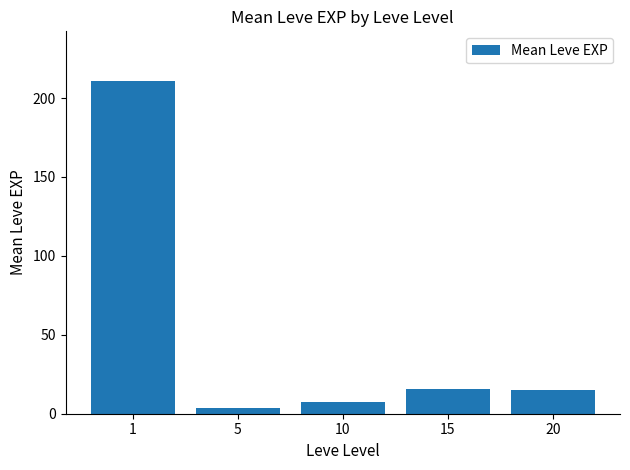

What is the change in value from 10 to 15?

+8.2